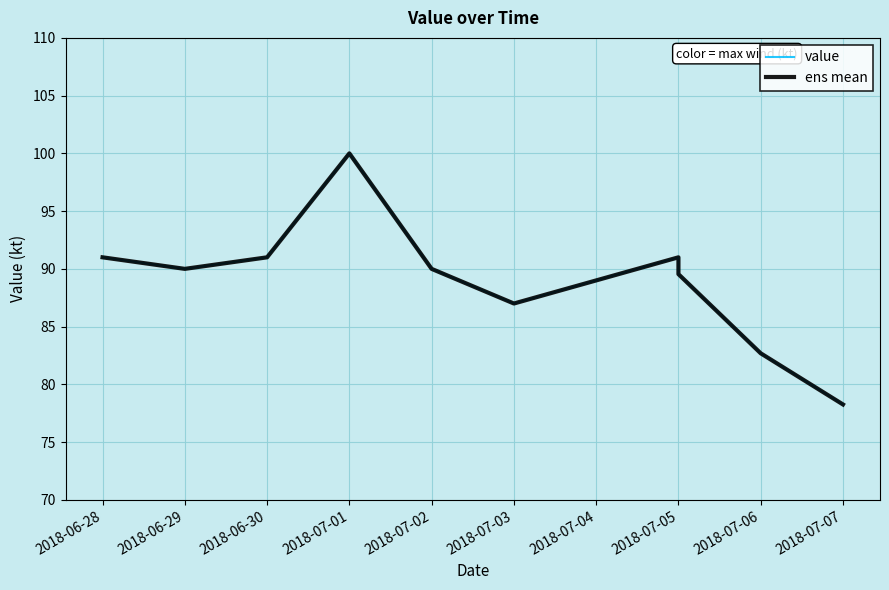

How many interior local valleys does the ens mean series have?

2